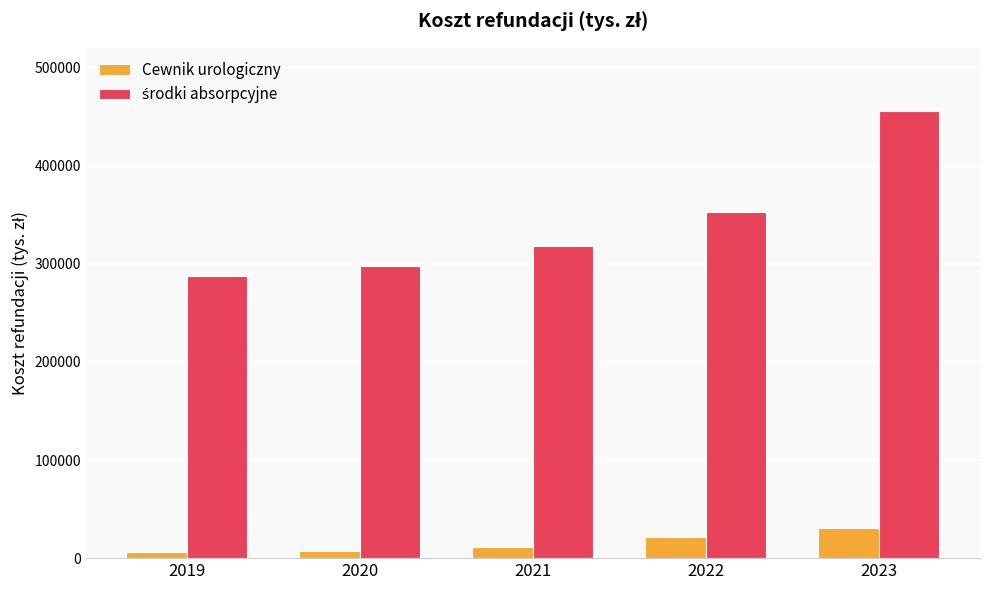

What is the average value of the Cewnik urologiczny series?

15502